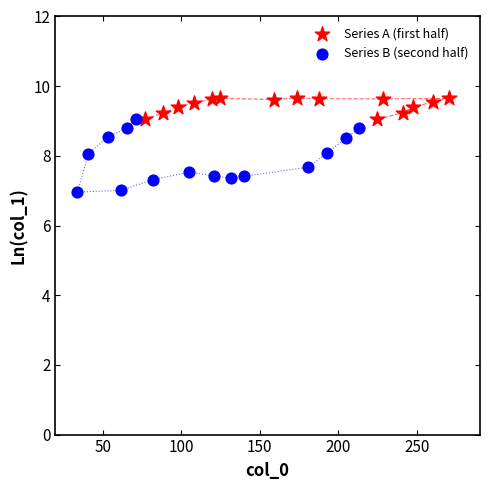

Which series reaches the minimum Y coordinate?

Series B (second half)